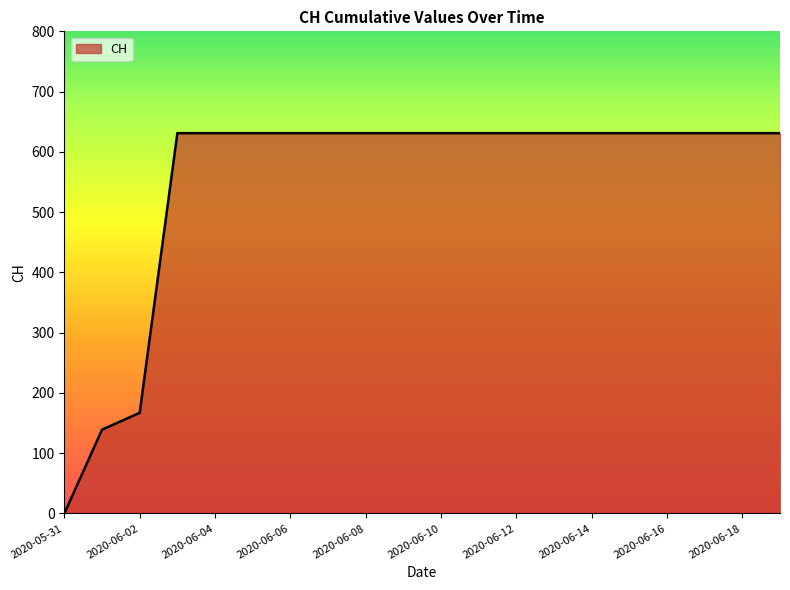

What is the maximum value shown in the chart?

631